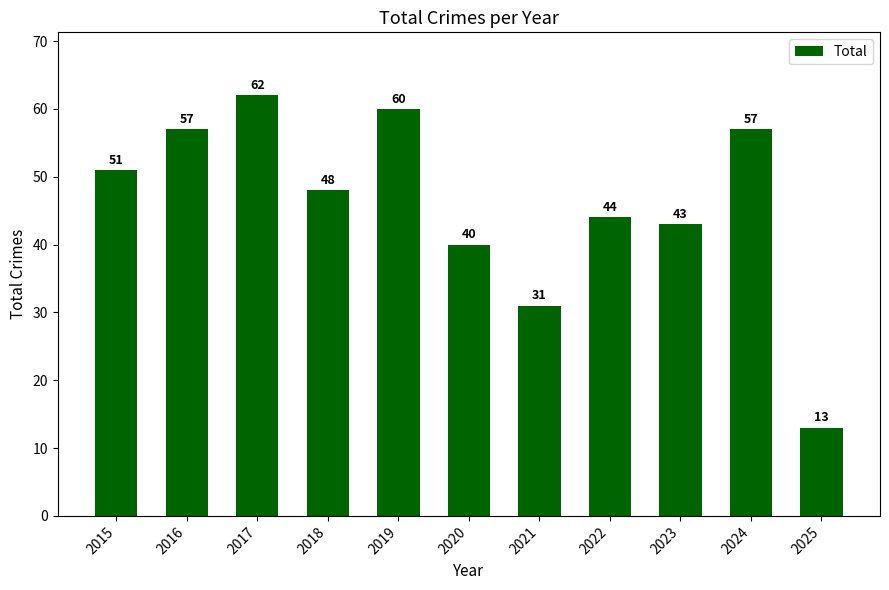

What is the maximum value shown in the chart?

62